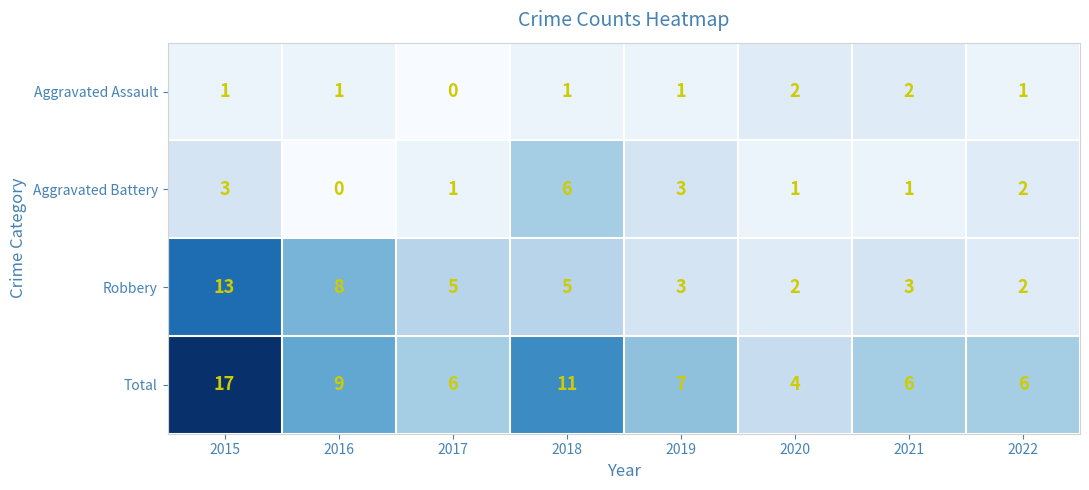

Which series has the widest spread of values?

Total